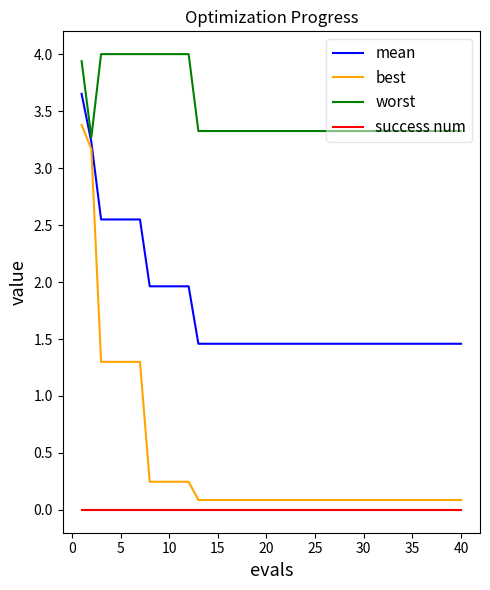

Which series has the widest spread of values?

best